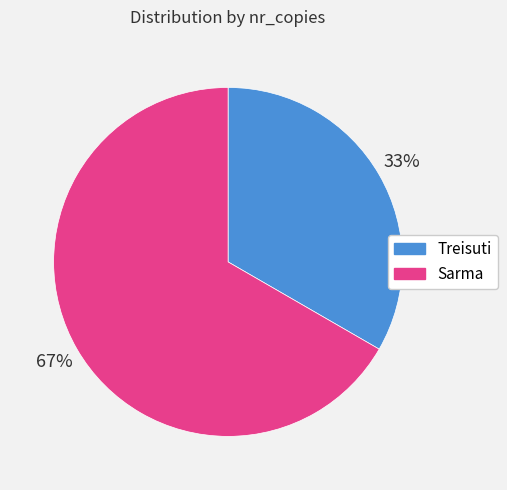

Is there a majority slice in this chart?

Yes